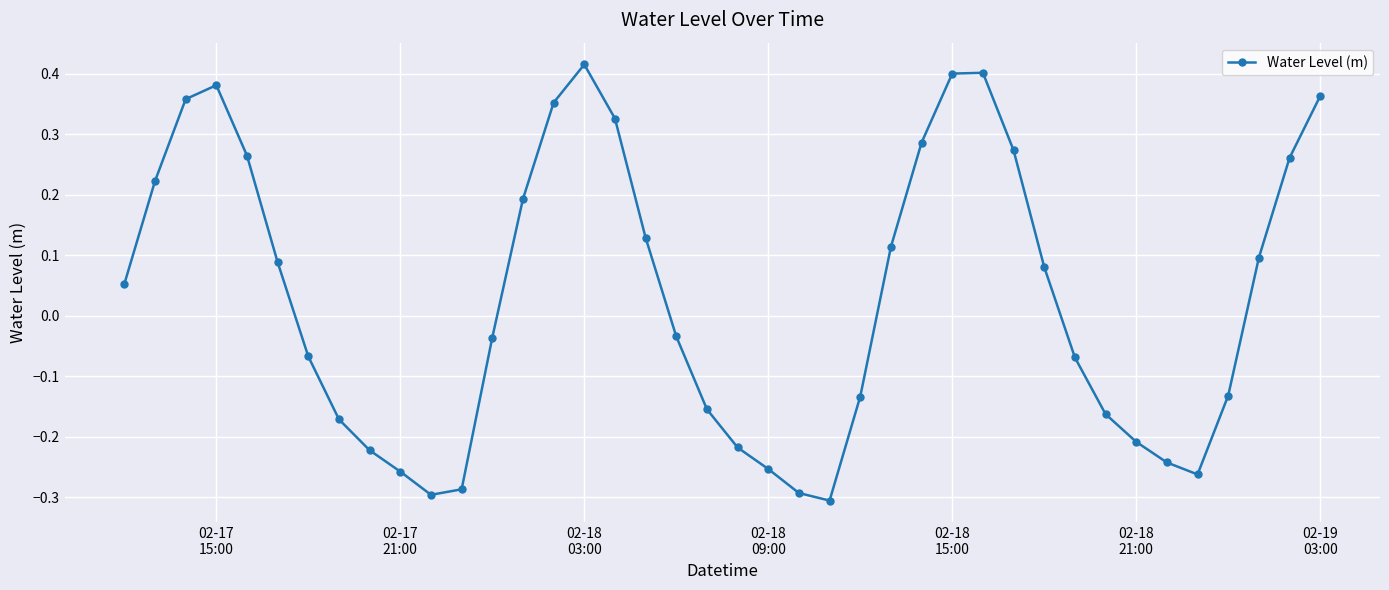

What is the difference between the second highest and second lowest values?

0.7